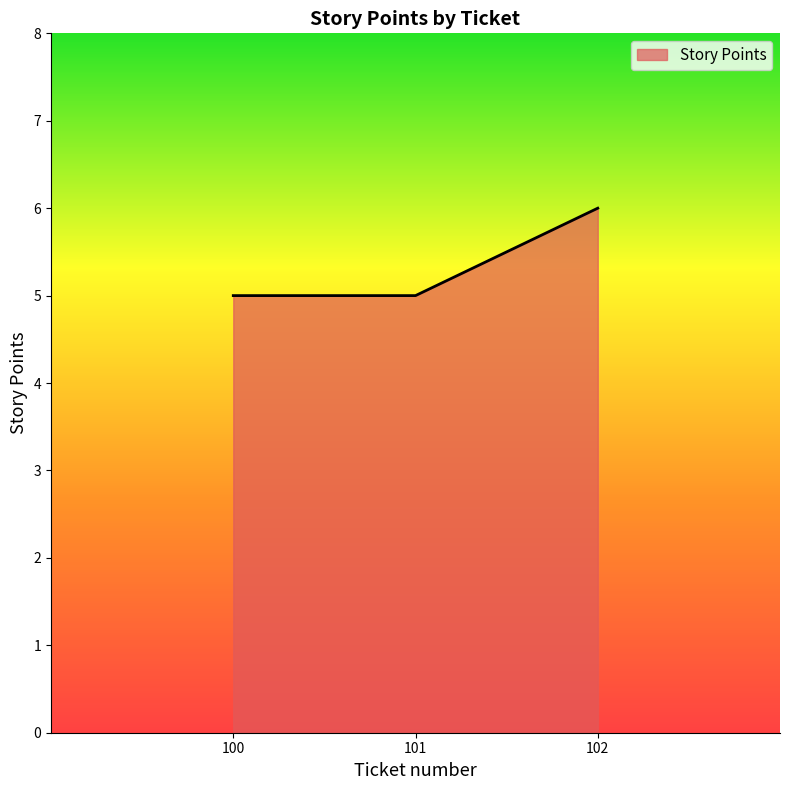

Which category has the highest value across all series?

102